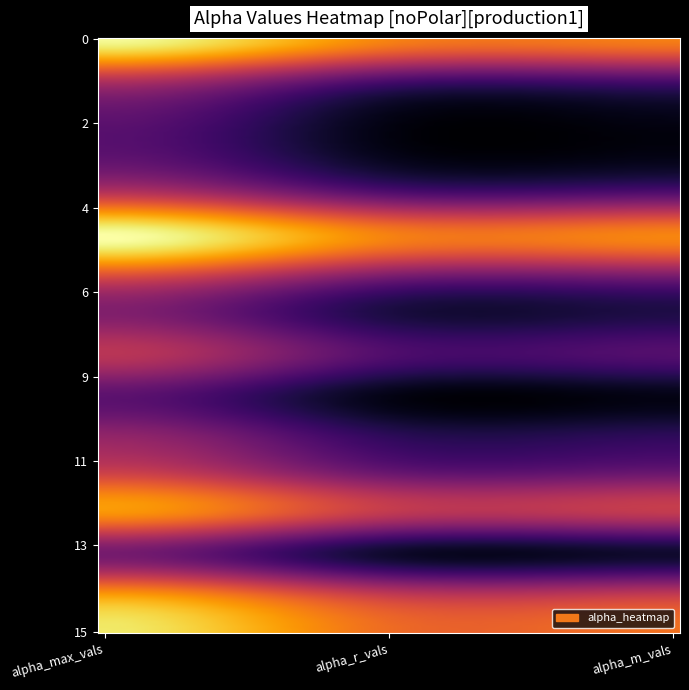

What is the smallest value displayed?

0.9